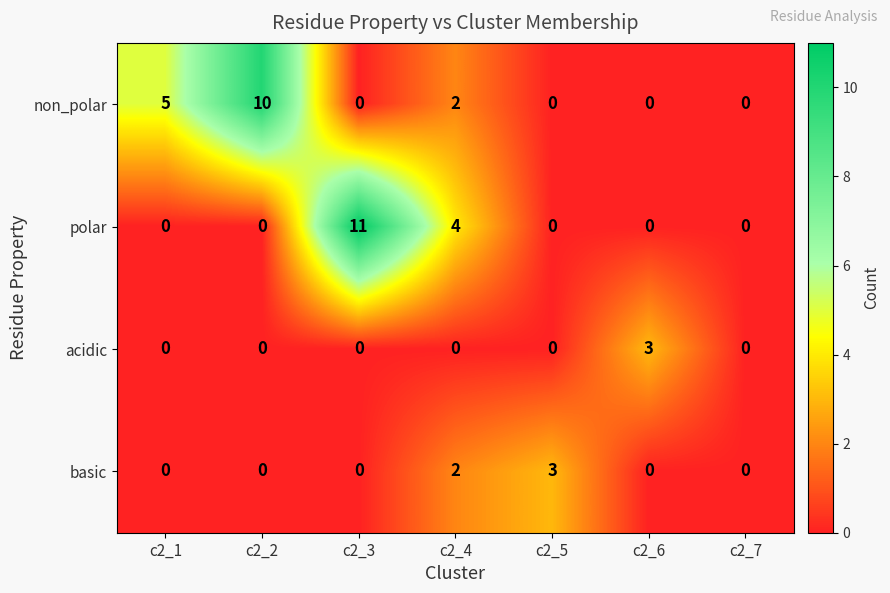

Is it true that polar equals 0 at c2_5?

True